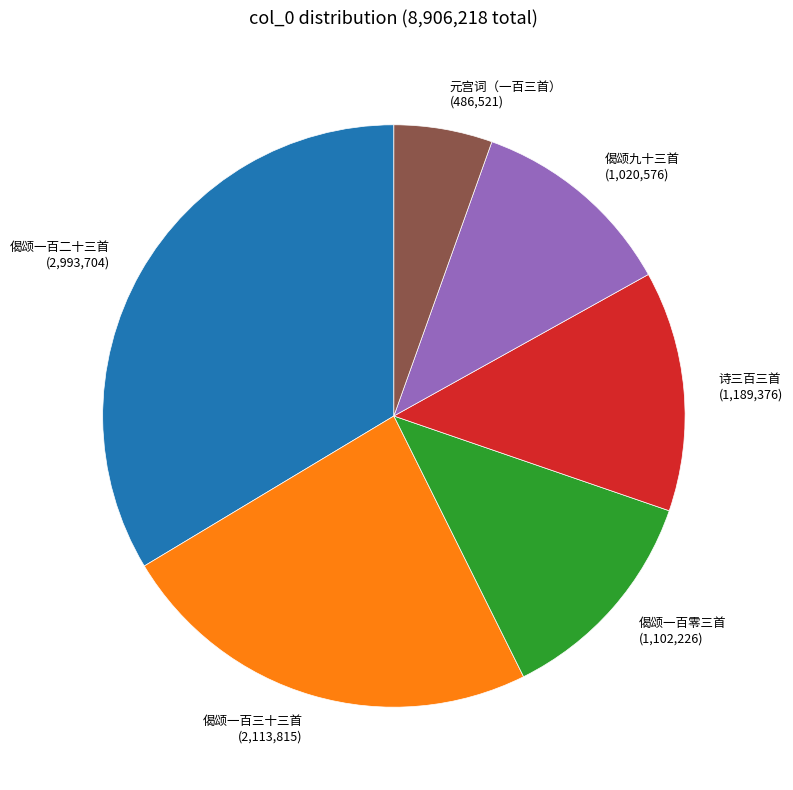

Combined, do 诗三百三首 (1,189,376) and 偈颂一百零三首 (1,102,226) account for over 50%?

No